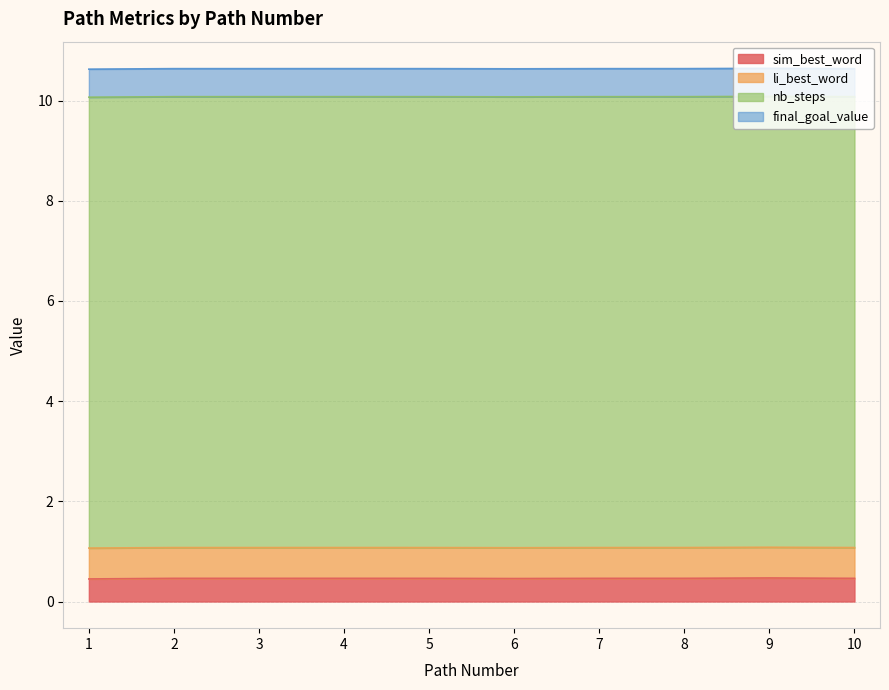

What are all the series names shown in the legend?

sim_best_word, li_best_word, nb_steps, final_goal_value